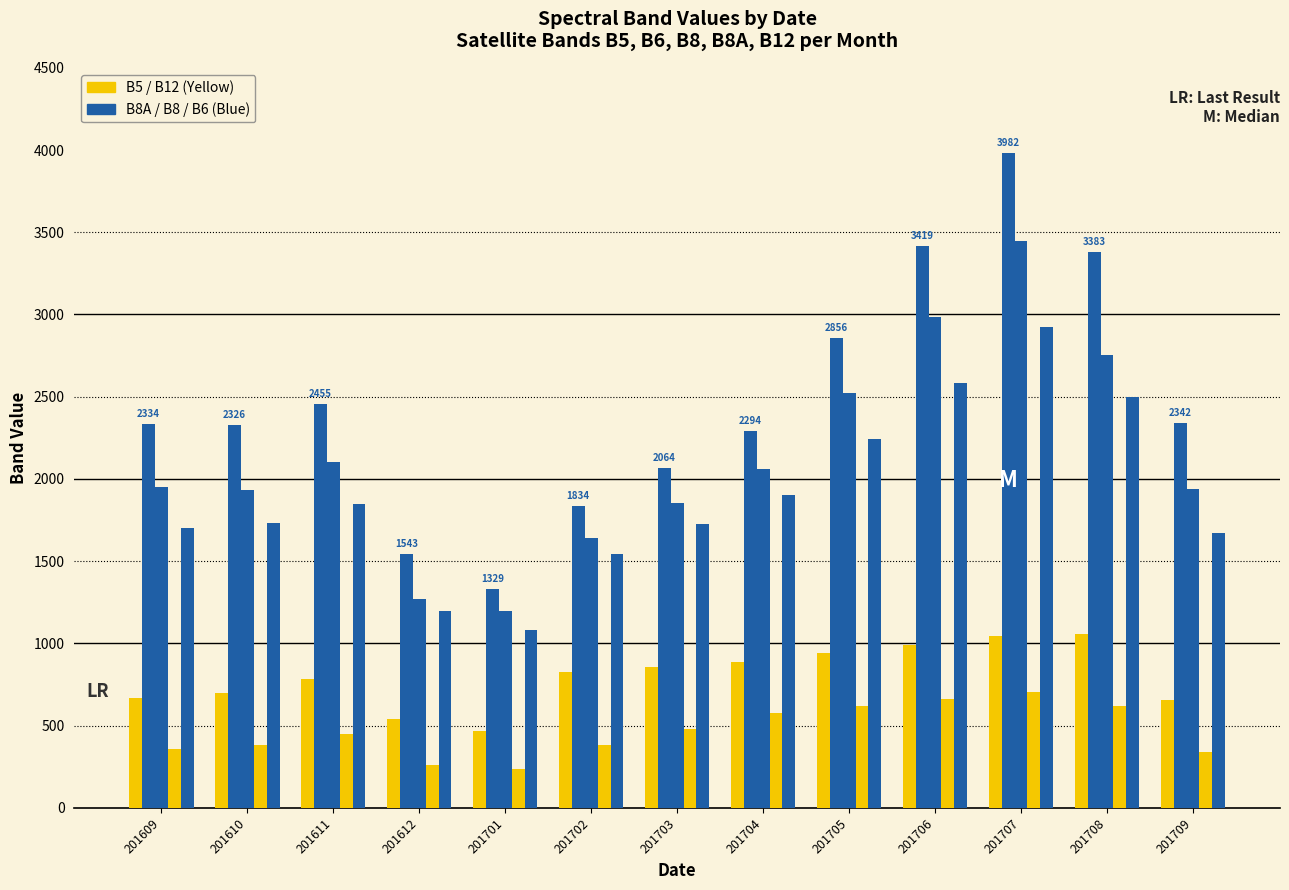

Between 201701 and 201612, which is larger?

201612